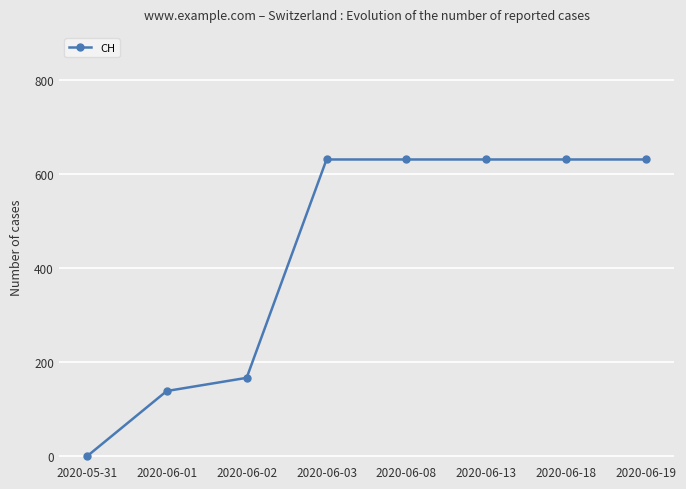

What is the label of the 8th point from the right?

2020-05-31